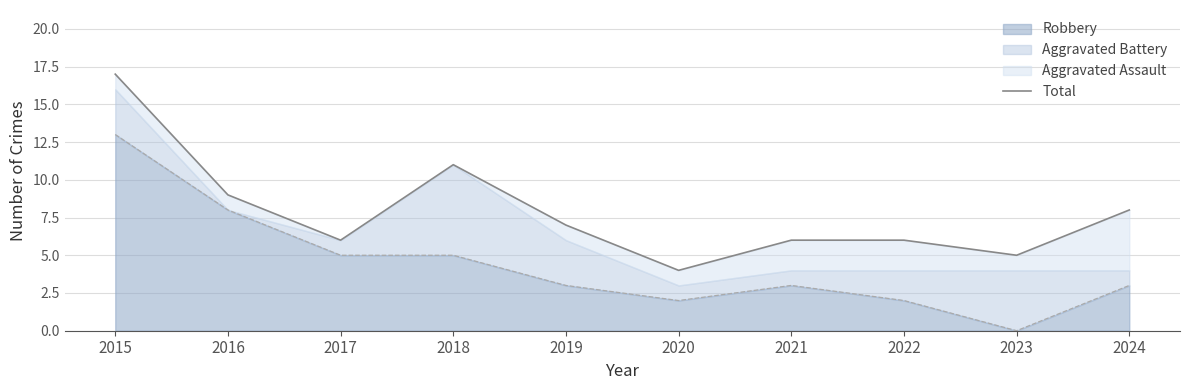

True or false: the data shows 2 at 2020.

False